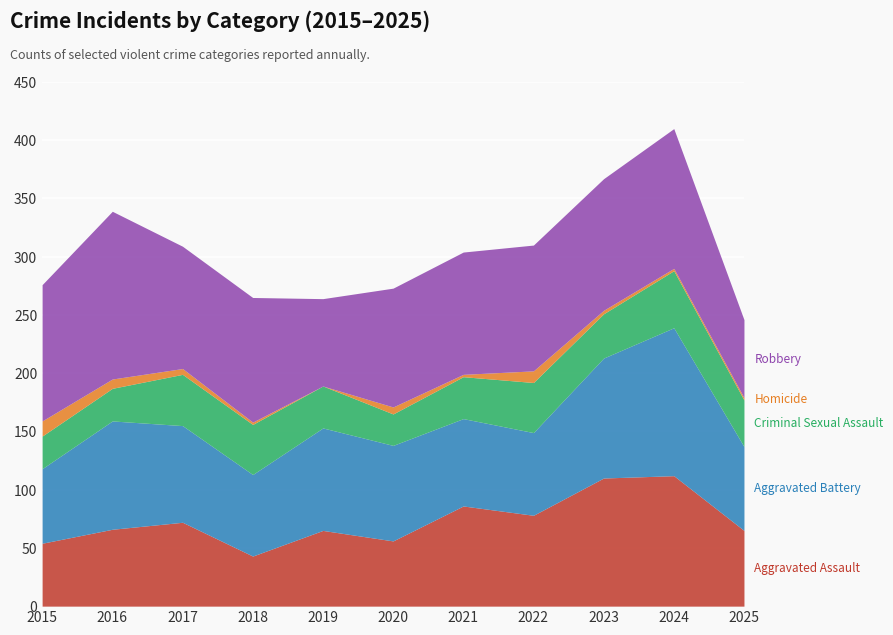

What is the sum of all Aggravated Assault values?

807